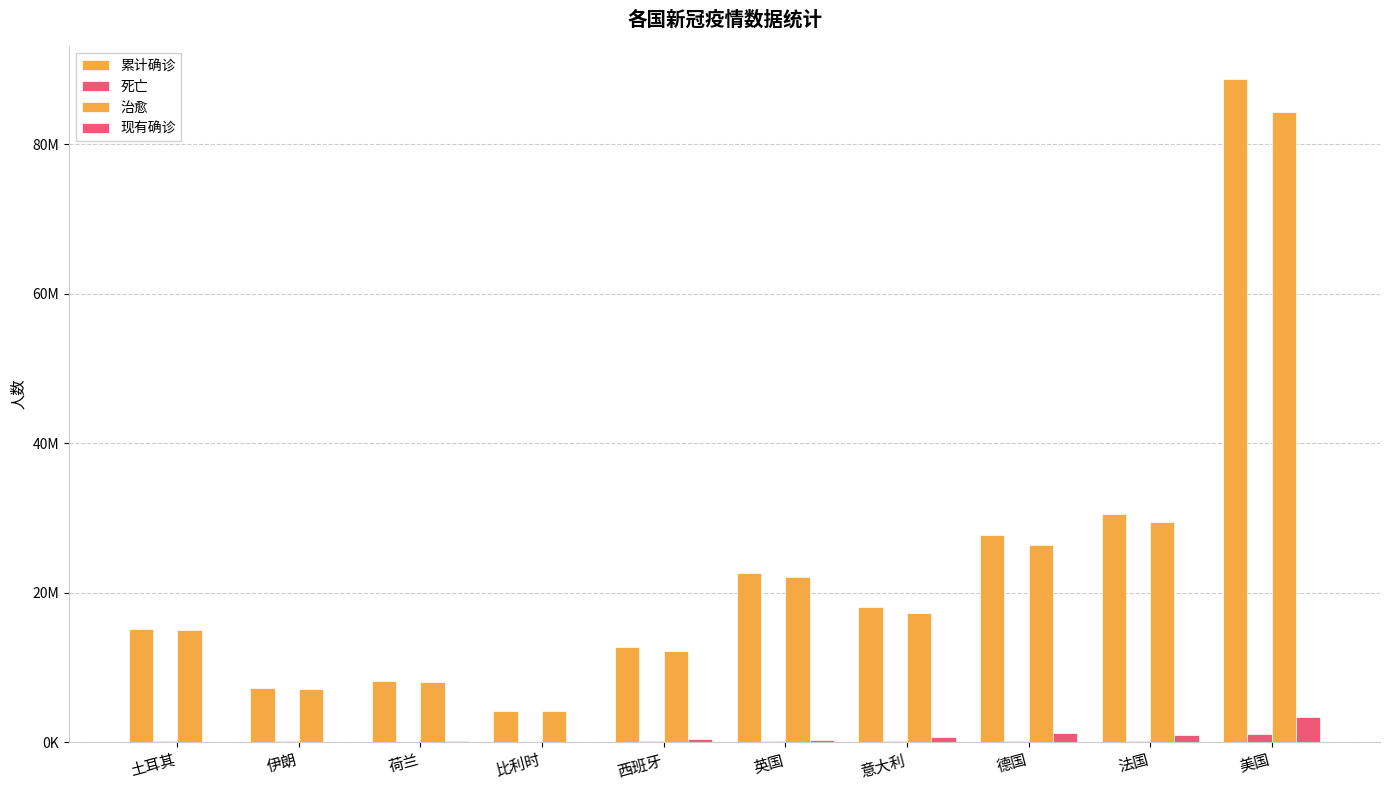

What is the label of the 9th bar from the left?

法国